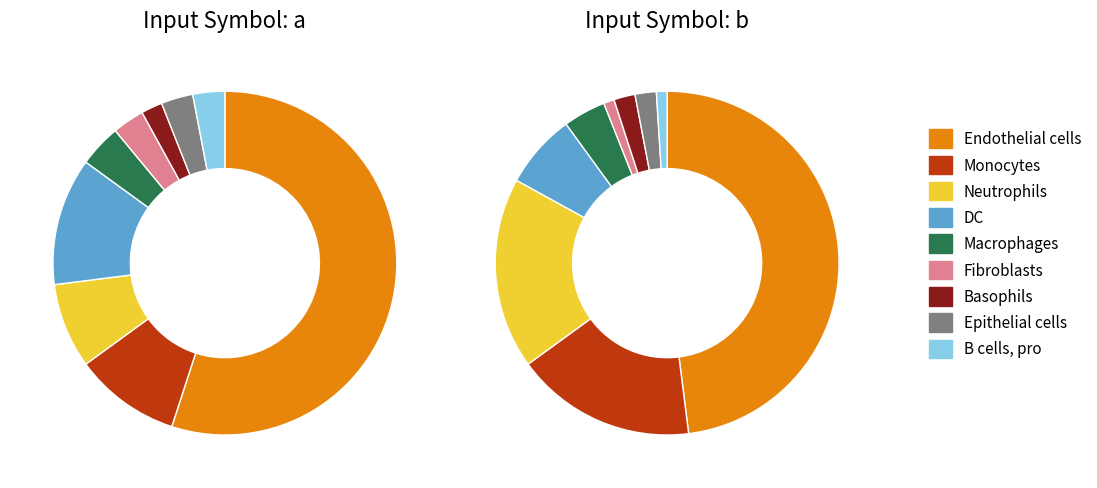

Does any single category account for the majority?

No